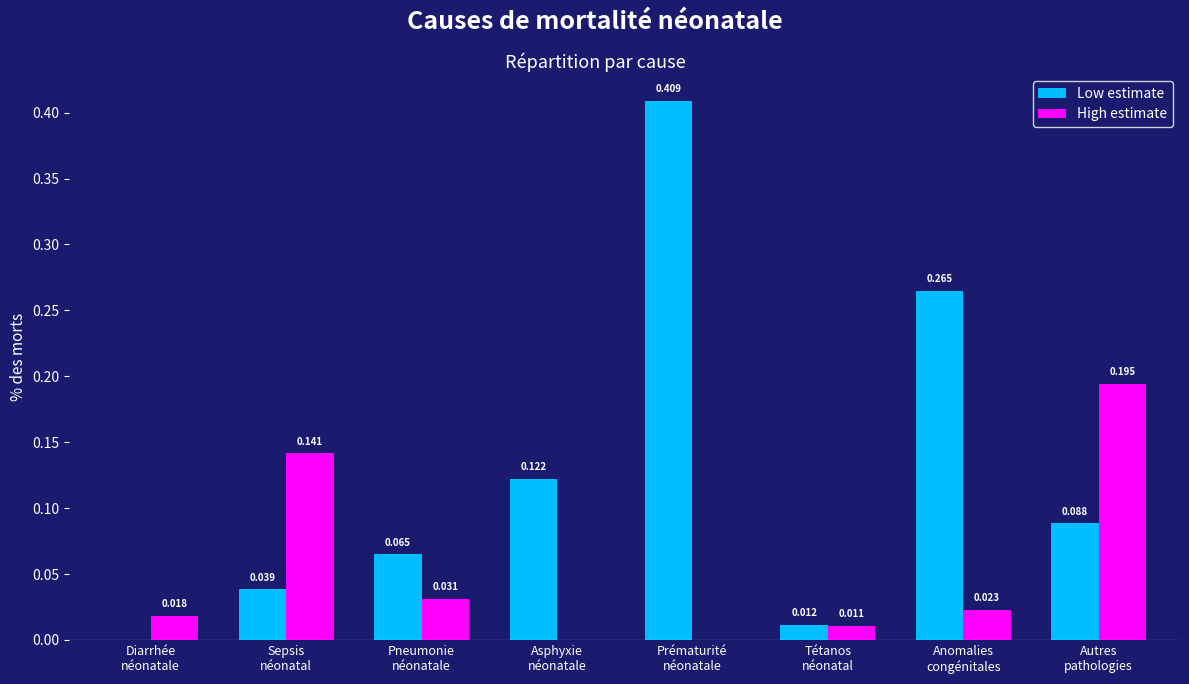

Which series has the largest total across all categories?

Low estimate